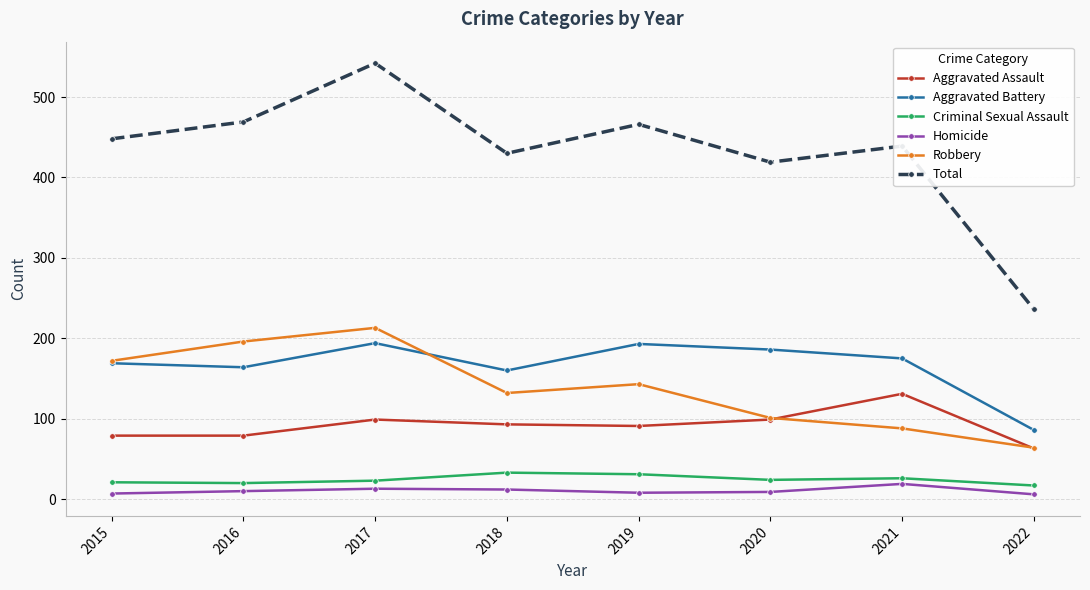

Which label corresponds to the largest value in the chart?

2017